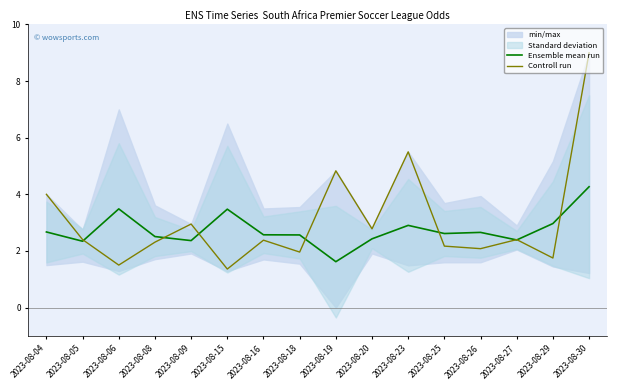

Rank the series by their average value, from highest to lowest.

Controll run, Ensemble mean run